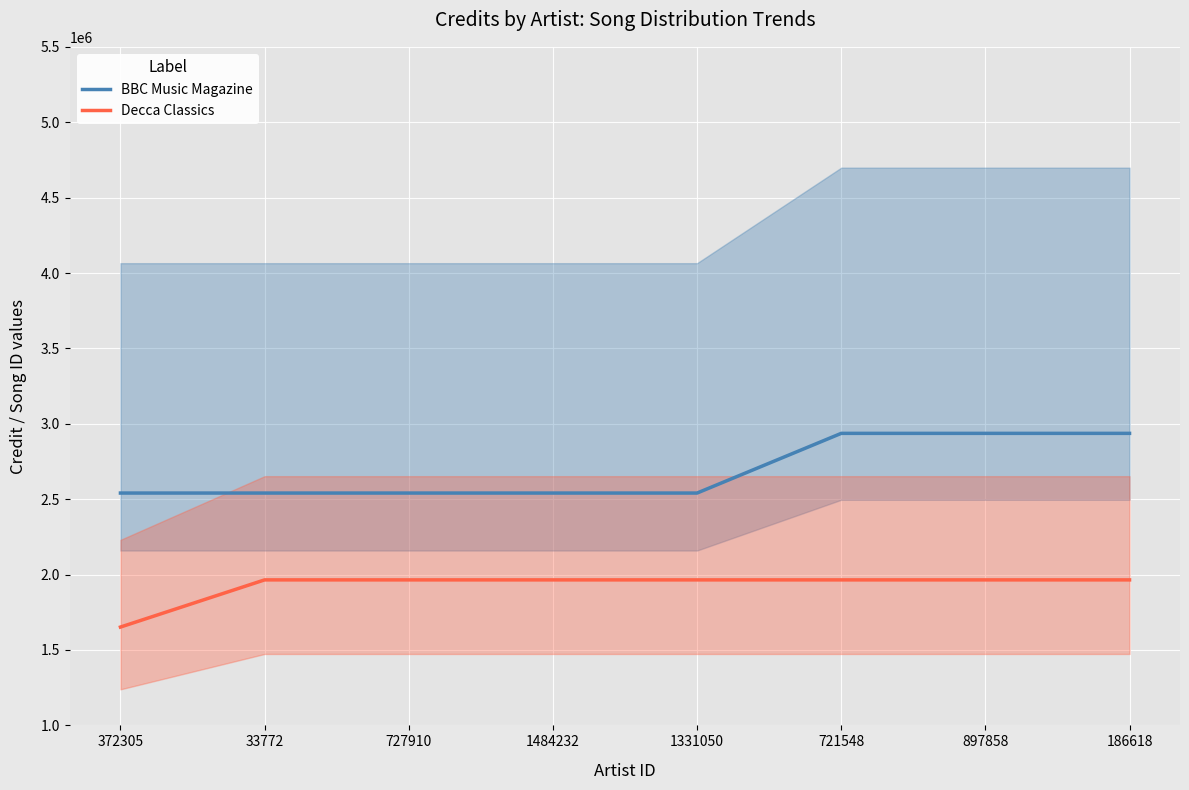

True or false: BBC Music Magazine and Decca Classics cross at least once.

False